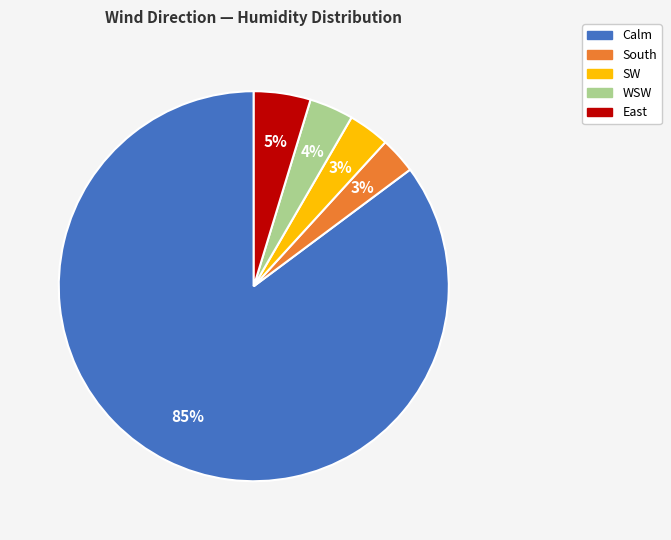

Is it true that South is 3% of the pie?

True